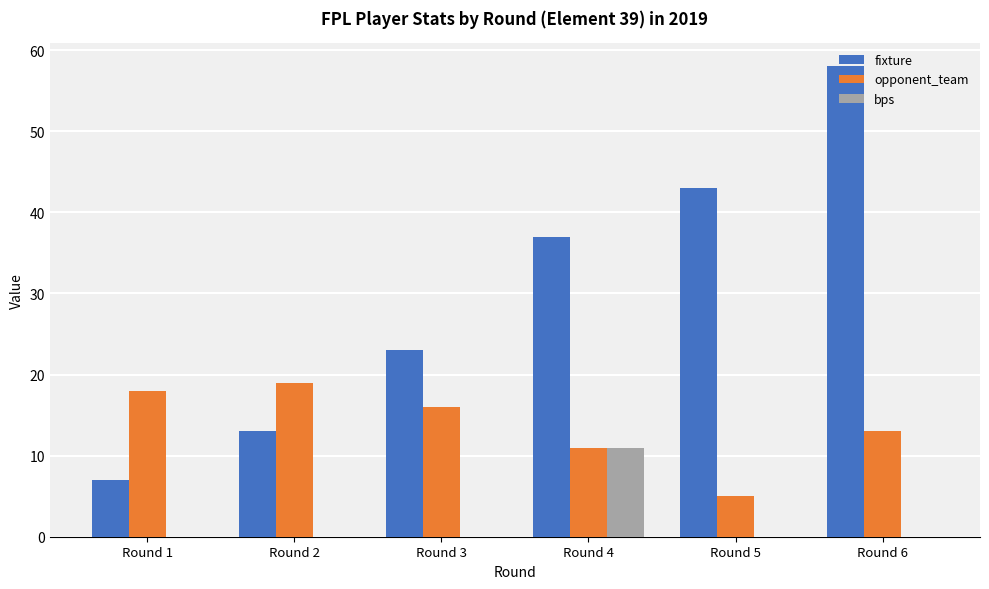

What is the sum of the opponent_team values at Round 2 and Round 3?

35